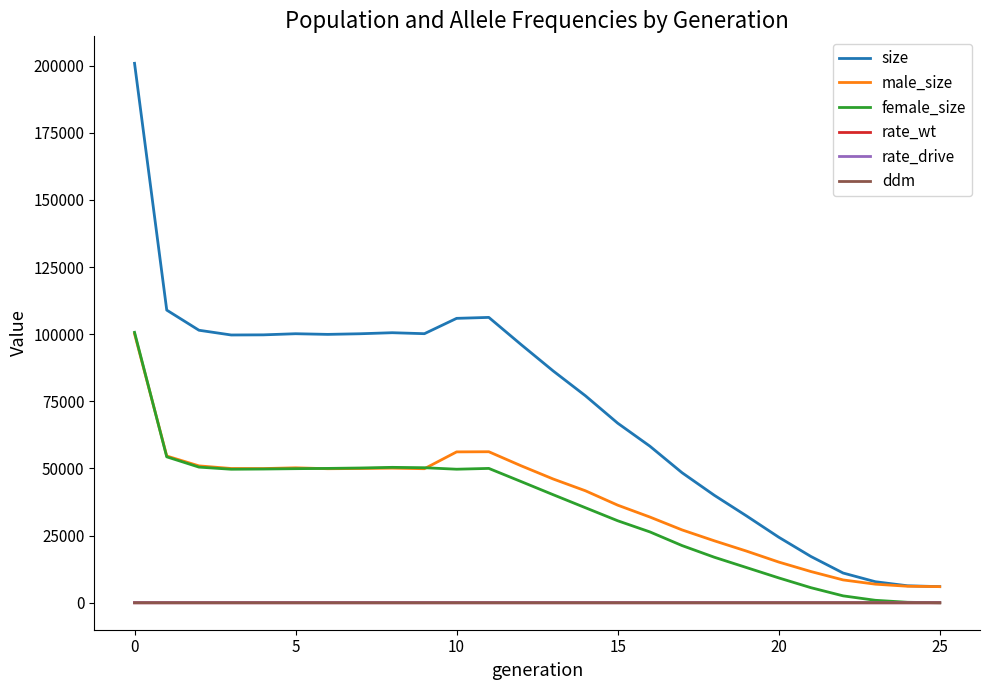

How many values in the rate_wt series exceed 0?

25